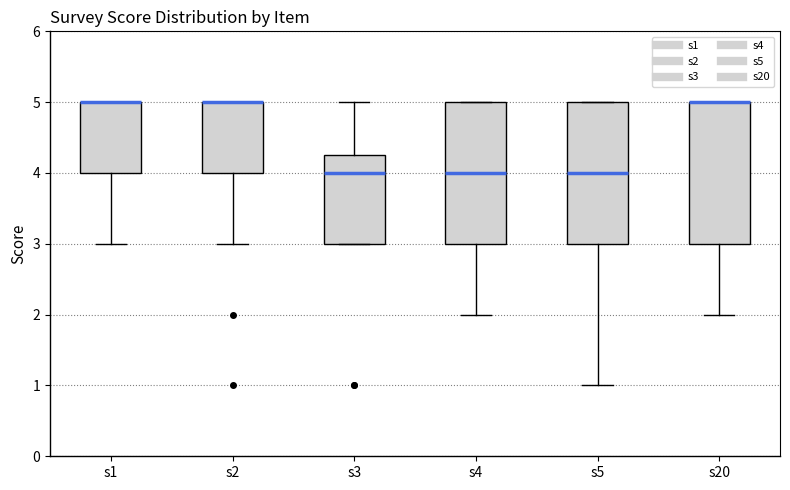

Reading left to right, transcribe this box plot: for each box, give where its median line is, the range the box spans, and where its two whiskers end, as read against the y-axis. The values are not printed on the chart, so give them approximately, as read against the axis.

s1: median 5.0 (drawn on the box's upper edge), box 4.0 to 5.0, whiskers 3.0 to 5.0
s2: median 5.0 (drawn on the box's upper edge), box 4.0 to 5.0, whiskers 3.0 to 5.0
s3: median 4.0, box 3.0 to 4.3, whiskers 3.0 to 5.0
s4: median 4.0, box 3.0 to 5.0, whiskers 2.0 to 5.0
s5: median 4.0, box 3.0 to 5.0, whiskers 1.0 to 5.0
s20: median 5.0 (drawn on the box's upper edge), box 3.0 to 5.0, whiskers 2.0 to 5.0